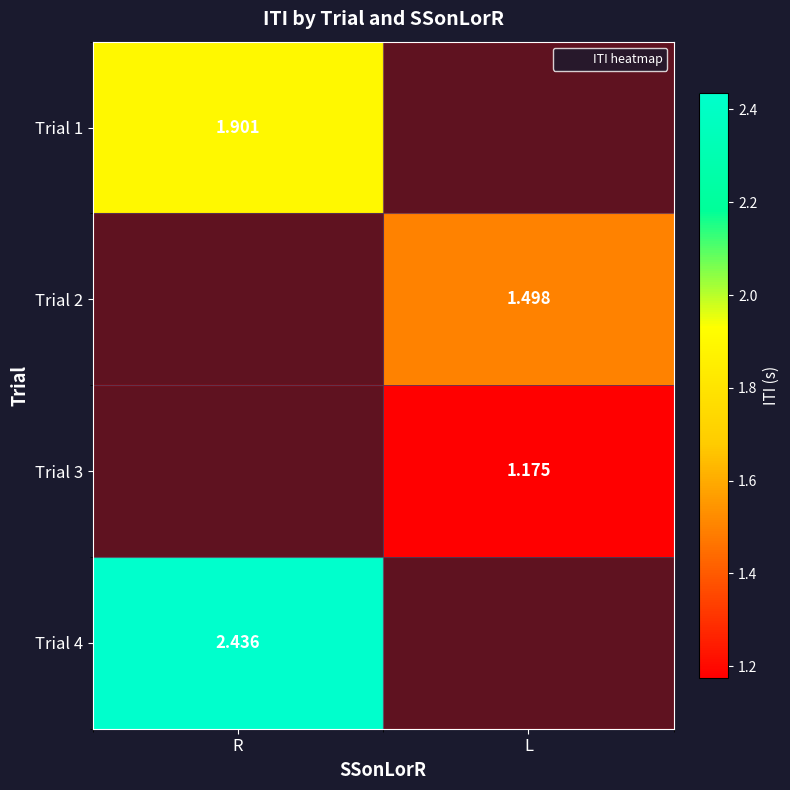

The Trial 4 series shows 3.9 at R. True or false?

False